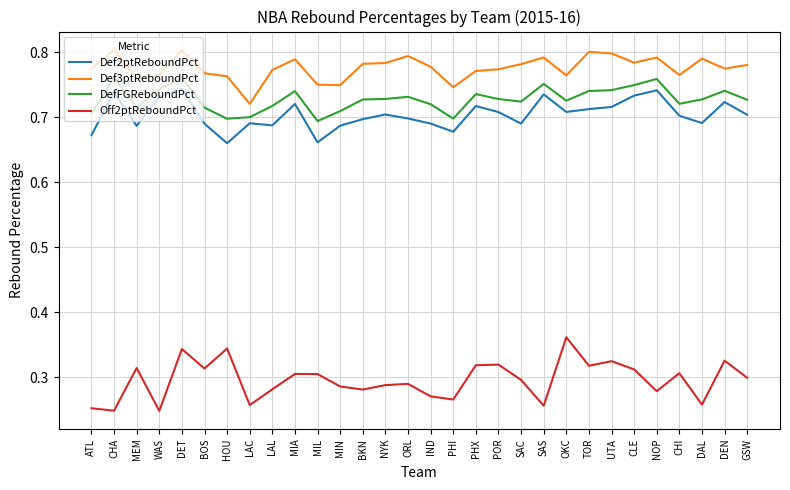

Which category has the highest value in the Off2ptReboundPct series?

OKC